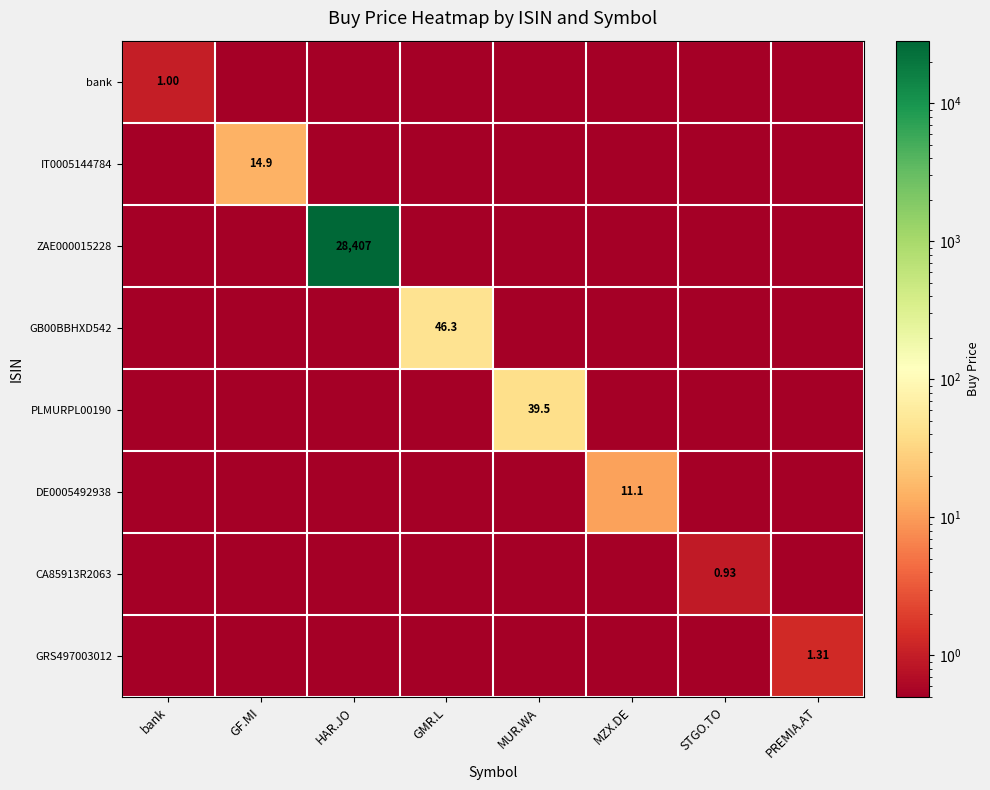

At how many categories does at least one series exceed 22253?

1